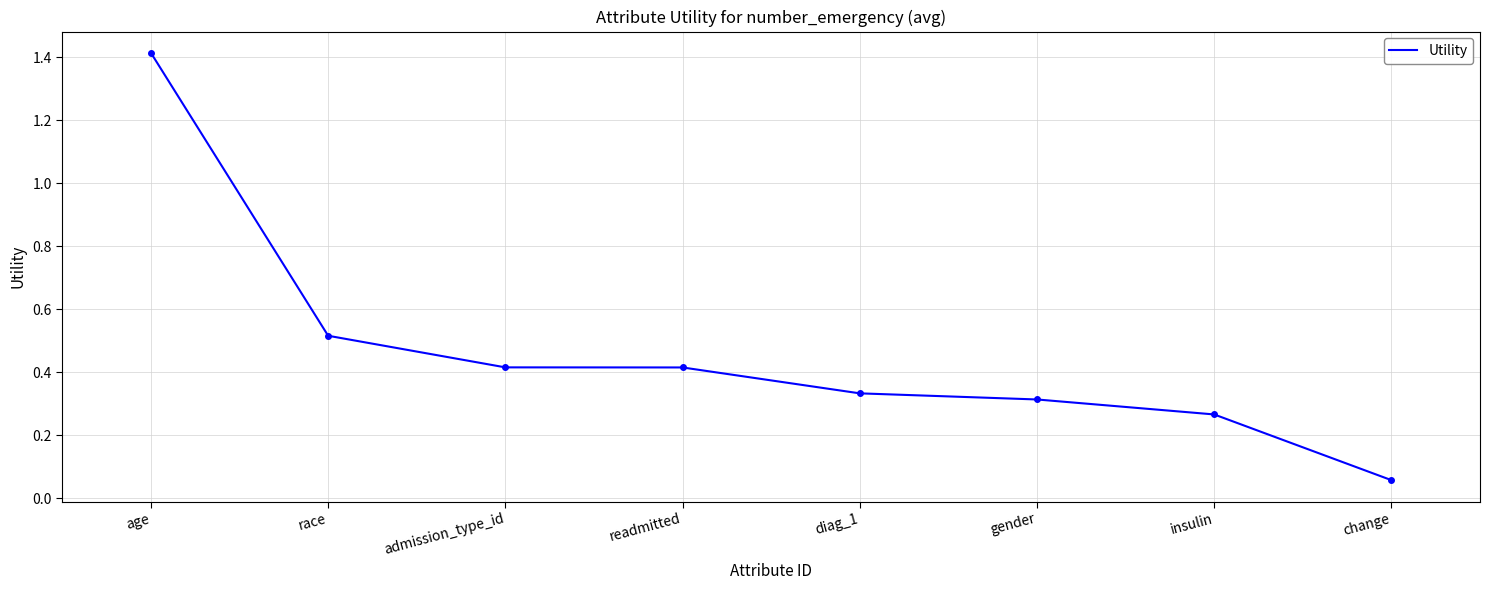

What is the maximum value shown in the chart?

1.4